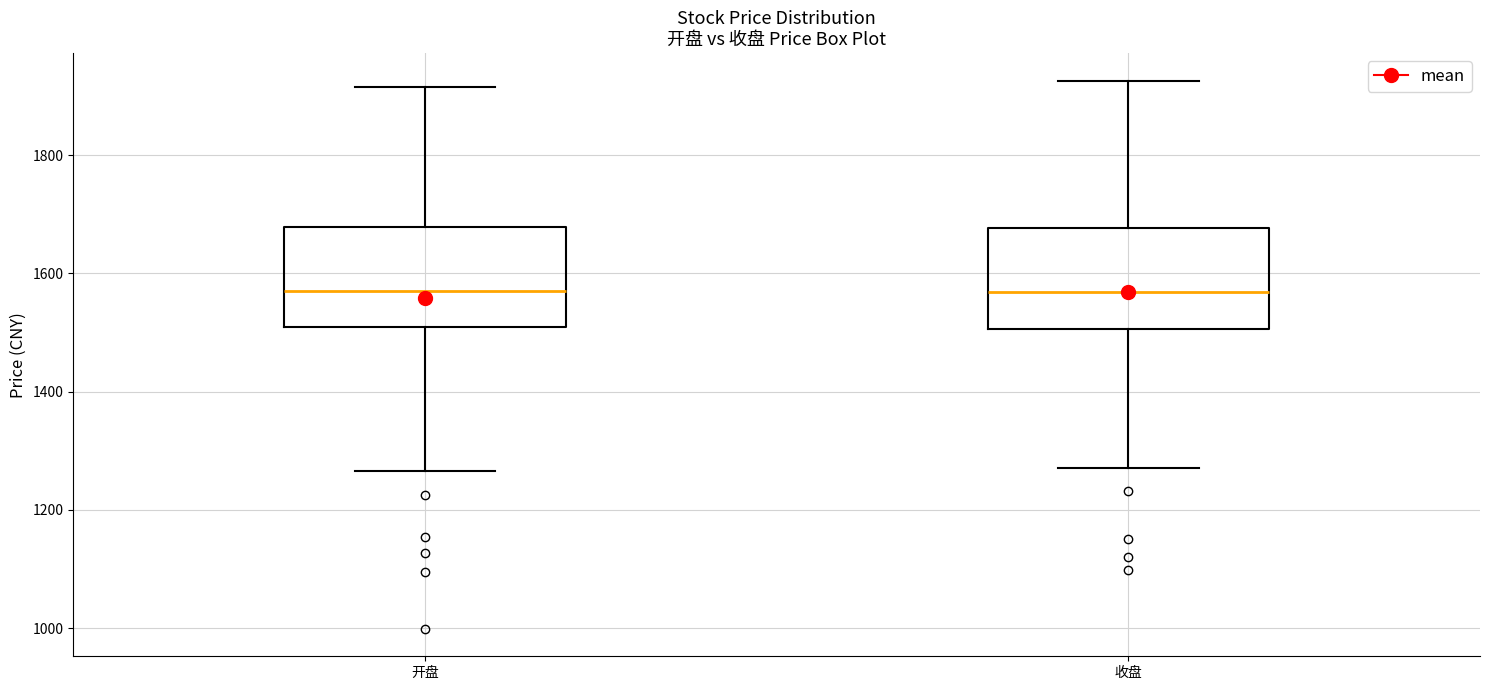

Reading left to right, transcribe this box plot: for each box, give where its median line is, the range the box spans, and where its two whiskers end, as read against the y-axis. The values are not printed on the chart, so give them approximately, as read against the axis.

开盘: median 1580, box 1500 to 1680, whiskers 1260 to 1920
收盘: median 1560, box 1500 to 1680, whiskers 1280 to 1920